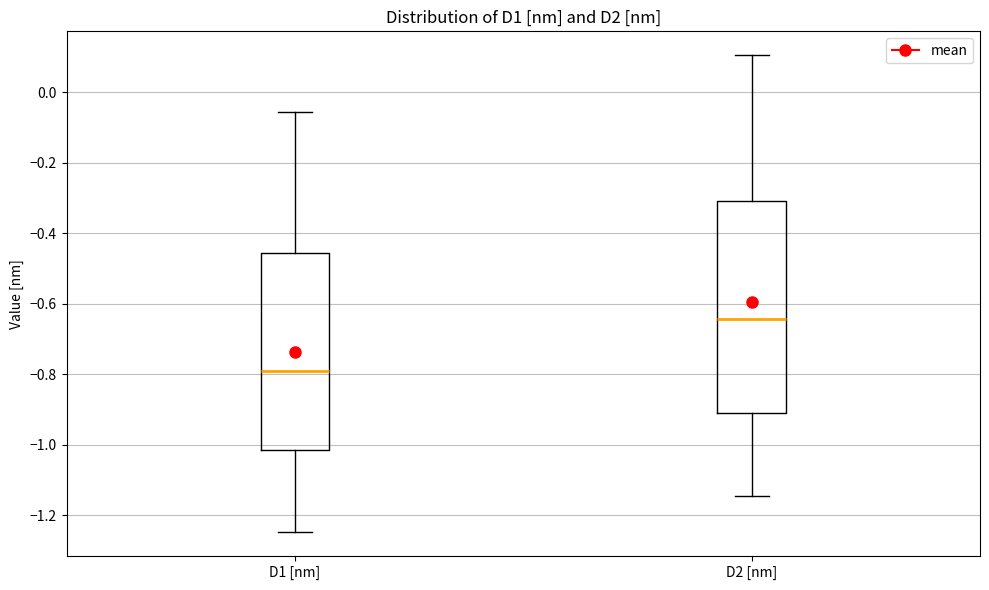

Which box is the tallest, from its lower edge to its upper edge?

D2 [nm]